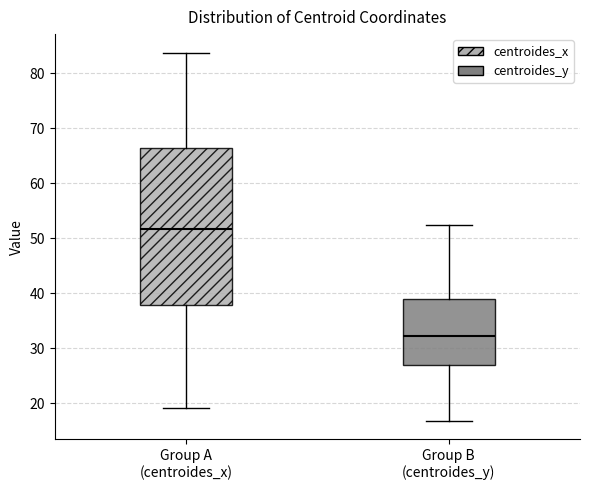

Which box has the highest median line?

Group A (centroides_x)